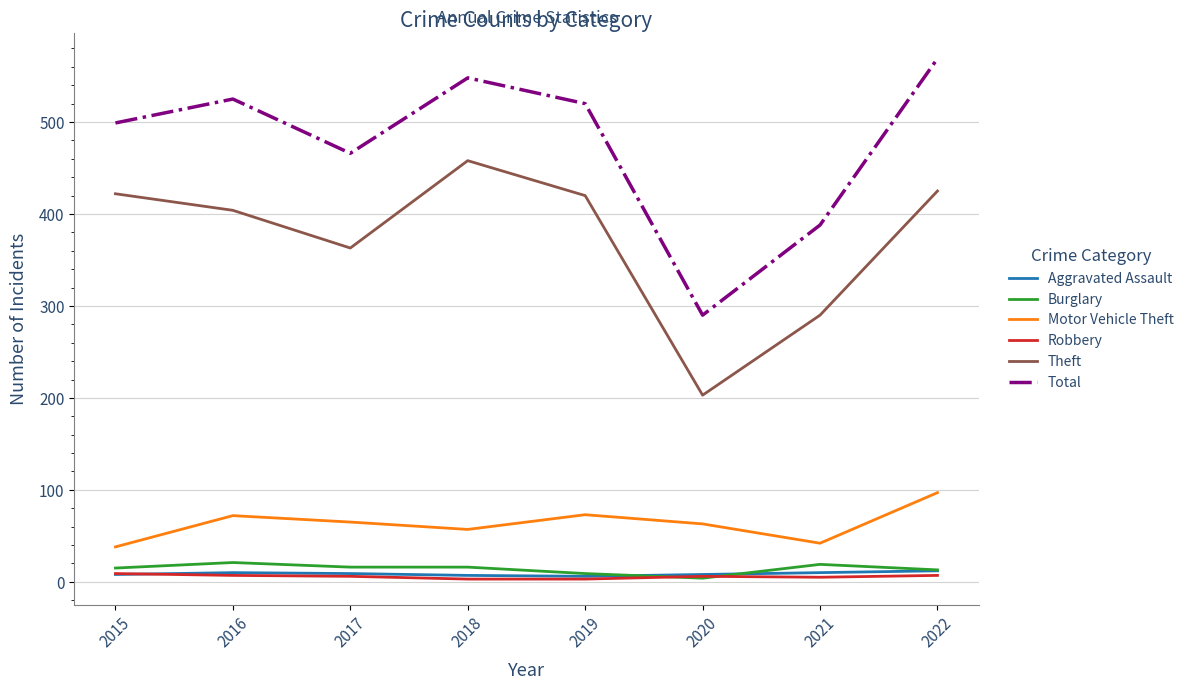

At which category is the sum across all series the highest?

2022